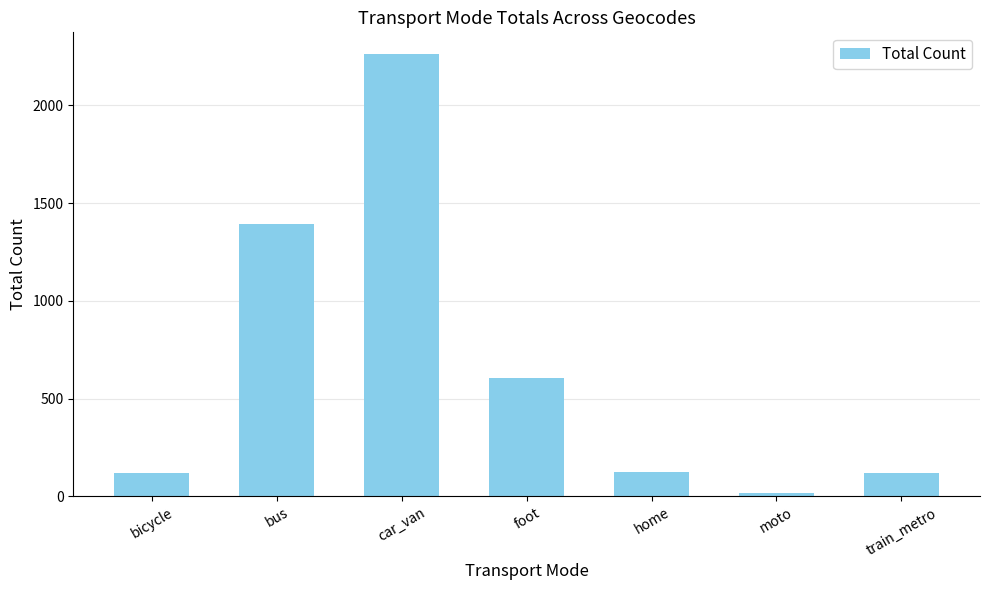

Count the number of data series in this chart.

1